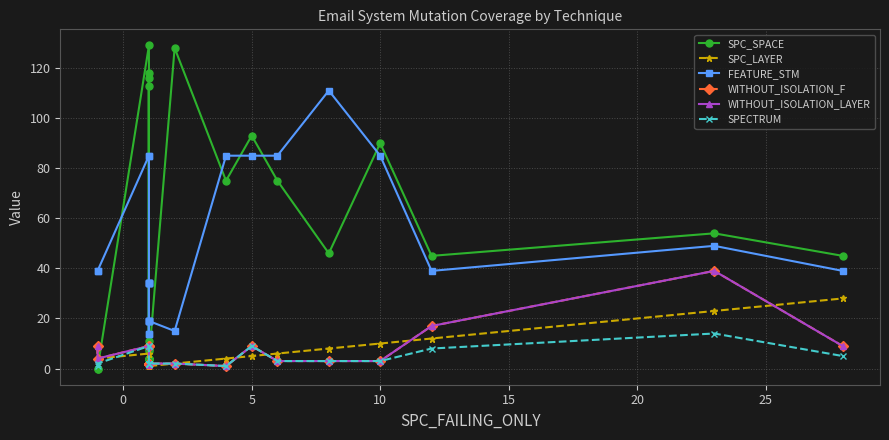

Reading left to right, list all the values displayed in this chart.

SPC_SPACE: 0	0	129	113	4	8	7	4	4	116	4	8	118	4	11	4	128	75	93	75	46	90	45	54	45
SPC_LAYER: 9	4	6	6	1	1	1	1	1	1	1	1	1	1	1	1	2	4	5	6	8	10	12	23	28
FEATURE_STM: 39	39	85	85	34	34	34	19	19	14	34	34	14	19	19	19	15	85	85	85	111	85	39	49	39
WITHOUT_ISOLATION_F: 9	4	9	9	2	2	2	2	2	2	2	2	2	2	2	2	2	1	9	3	3	3	17	39	9
WITHOUT_ISOLATION_LAYER: 9	4	9	9	2	2	2	2	2	2	2	2	2	2	2	2	2	1	9	3	3	3	17	39	9
SPECTRUM: 1	2	9	9	2	2	2	2	2	2	2	2	2	2	2	2	2	1	9	3	3	3	8	14	5